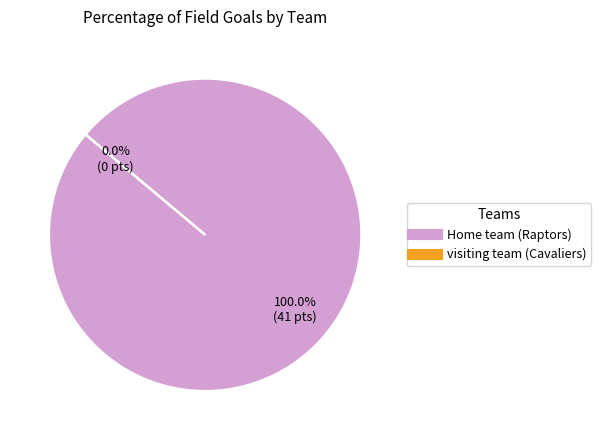

True or false: Home team (Raptors) accounts for 100% of the total.

True